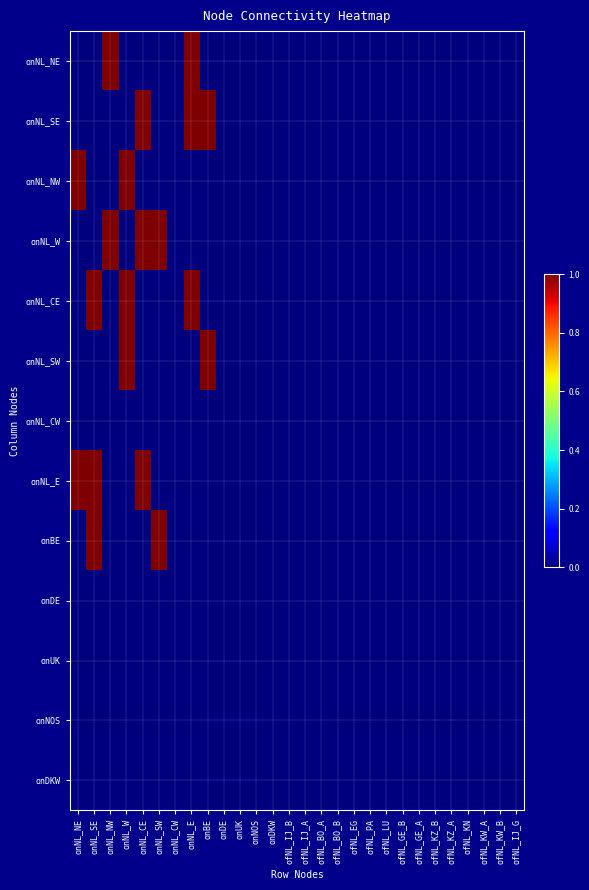

List the series in order of their peak value, lowest first.

onNL_CW, onDE, onUK, onNOS, onDKW, onNL_NE, onNL_SE, onNL_NW, onNL_W, onNL_CE, onNL_SW, onNL_E, onBE